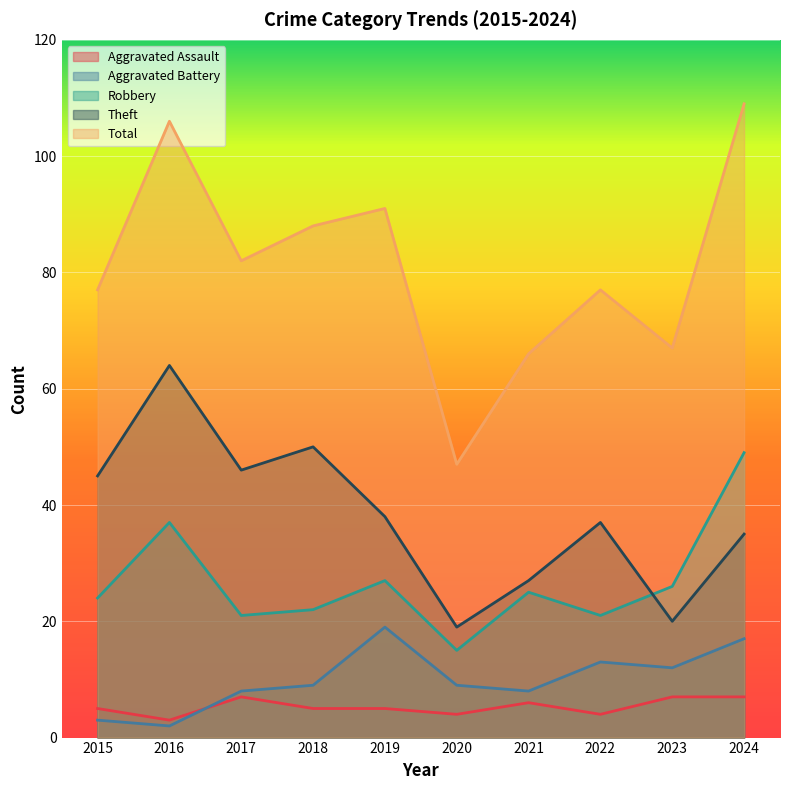

Reading left to right, what are all the values shown in this chart?

Aggravated Assault: 2015=5	2016=3	2017=7	2018=5	2019=5	2020=4	2021=6	2022=4	2023=7	2024=7
Aggravated Battery: 2015=3	2016=2	2017=8	2018=9	2019=19	2020=9	2021=8	2022=13	2023=12	2024=17
Robbery: 2015=24	2016=37	2017=21	2018=22	2019=27	2020=15	2021=25	2022=21	2023=26	2024=49
Theft: 2015=45	2016=64	2017=46	2018=50	2019=38	2020=19	2021=27	2022=37	2023=20	2024=35
Total: 2015=77	2016=106	2017=82	2018=88	2019=91	2020=47	2021=66	2022=77	2023=67	2024=109